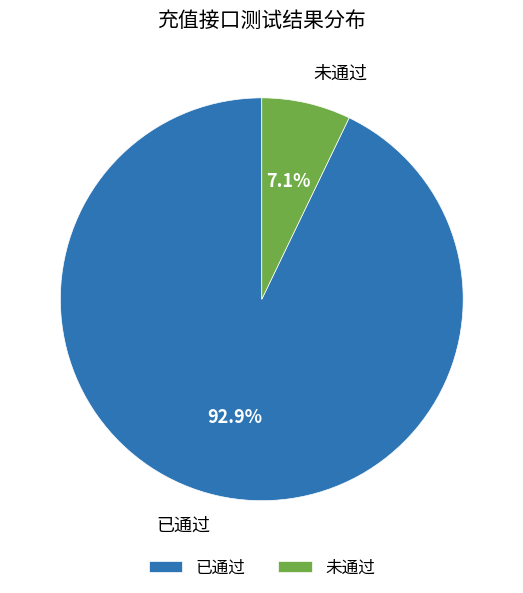

The 未通过 slice represents 1% of the pie. True or false?

False